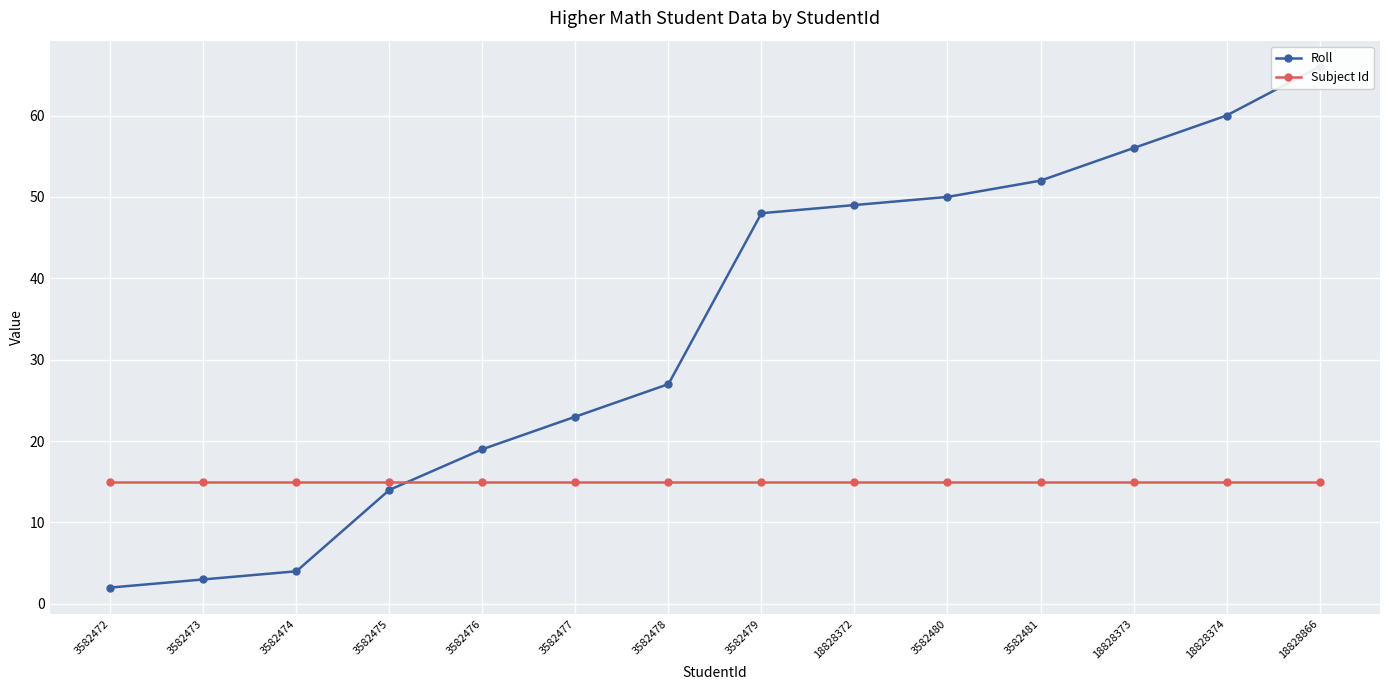

Reading left to right, transcribe all the data shown in this chart.

Roll: 3582472=2	3582473=3	3582474=4	3582475=14	3582476=19	3582477=23	3582478=27	3582479=48	18828372=49	3582480=50	3582481=52	18828373=56	18828374=60	18828866=66
Subject Id: 3582472=15	3582473=15	3582474=15	3582475=15	3582476=15	3582477=15	3582478=15	3582479=15	18828372=15	3582480=15	3582481=15	18828373=15	18828374=15	18828866=15